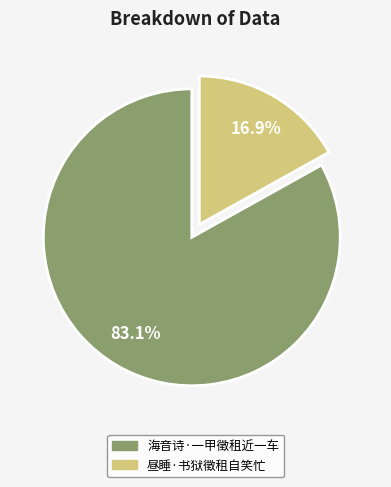

To the nearest percent, what percentage of the pie is 海音诗·一甲徵租近一车?

83%